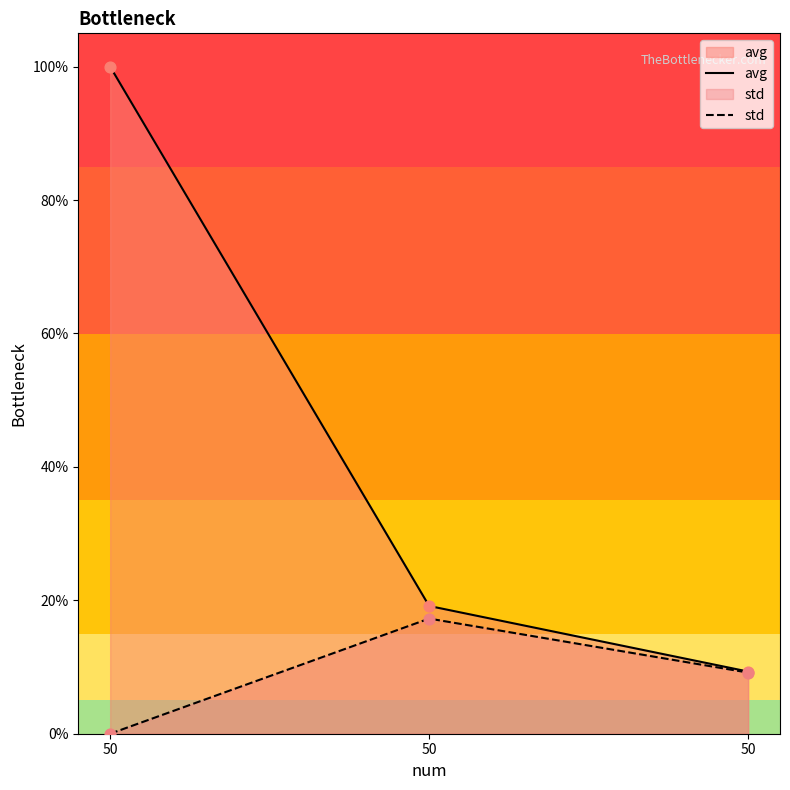

At which category is the sum across all series the highest?

50